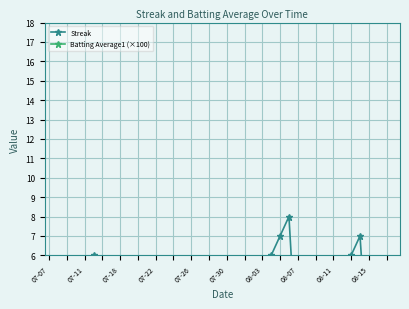

True or false: Streak and Batting Average1 (×100) intersect in this chart.

False